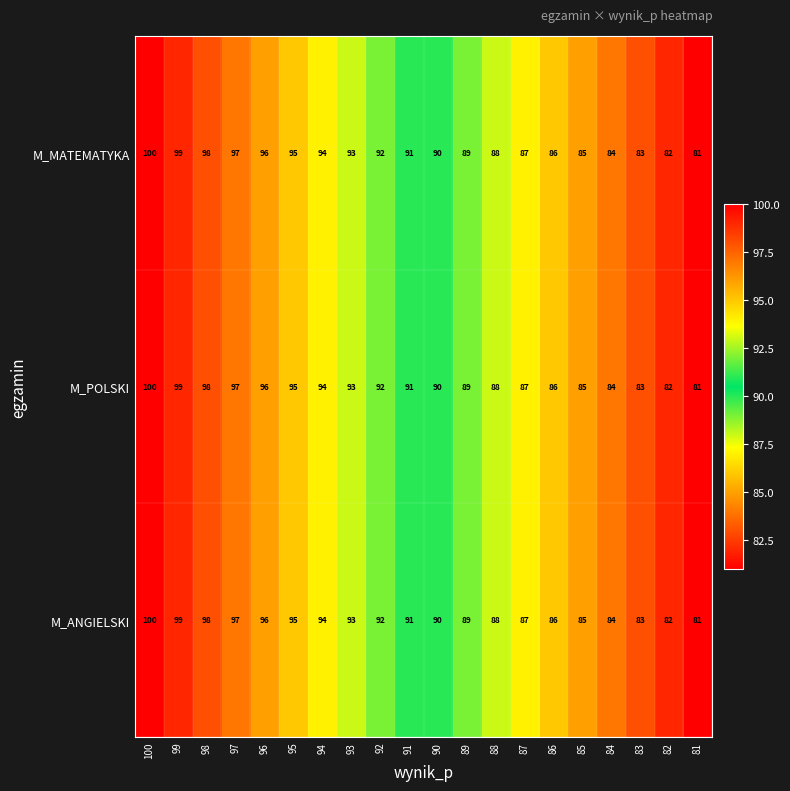

List the labels in order of M_POLSKI value, largest first.

100, 99, 98, 97, 96, 95, 94, 93, 92, 91, 90, 89, 88, 87, 86, 85, 84, 83, 82, 81